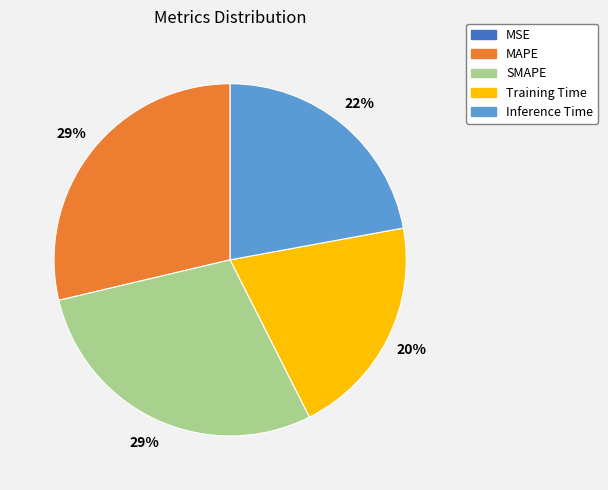

To the nearest percent, what is the combined percentage of Inference Time and MAPE?

51%